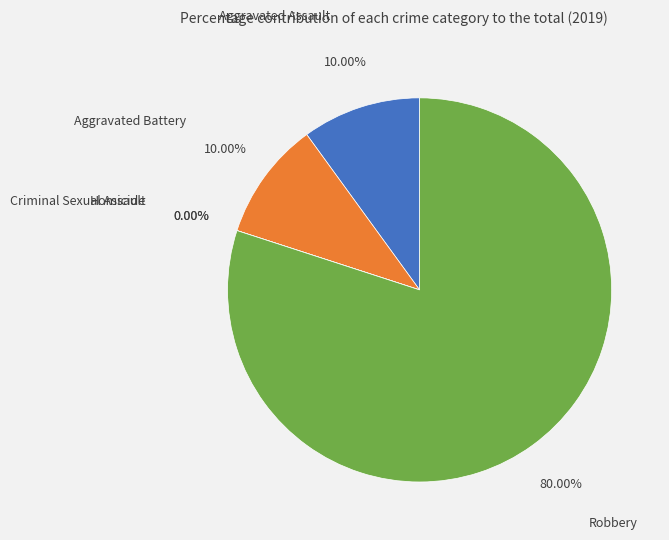

The Robbery slice represents 80% of the pie. True or false?

True